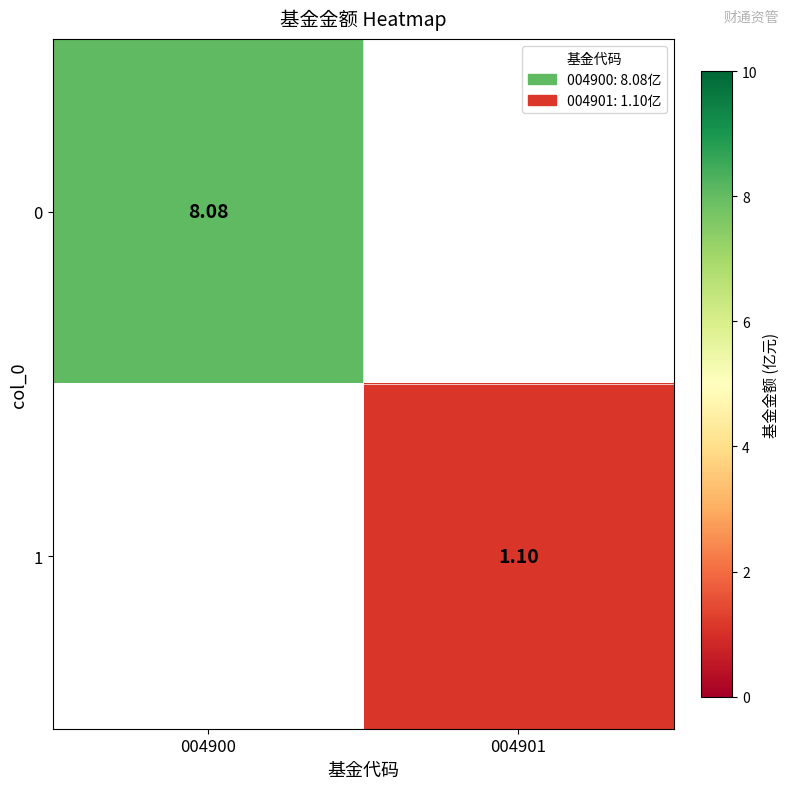

What is the difference between the highest and lowest values at 004901?

1.1